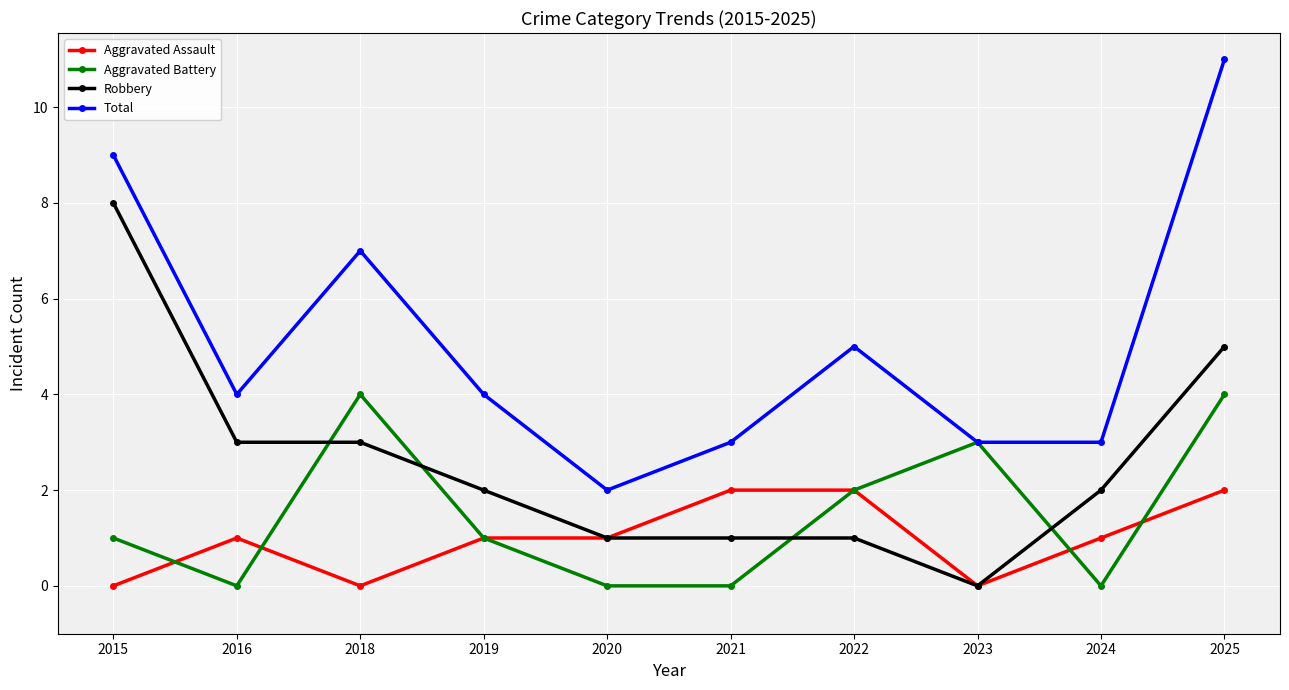

What is the maximum value for Robbery?

8